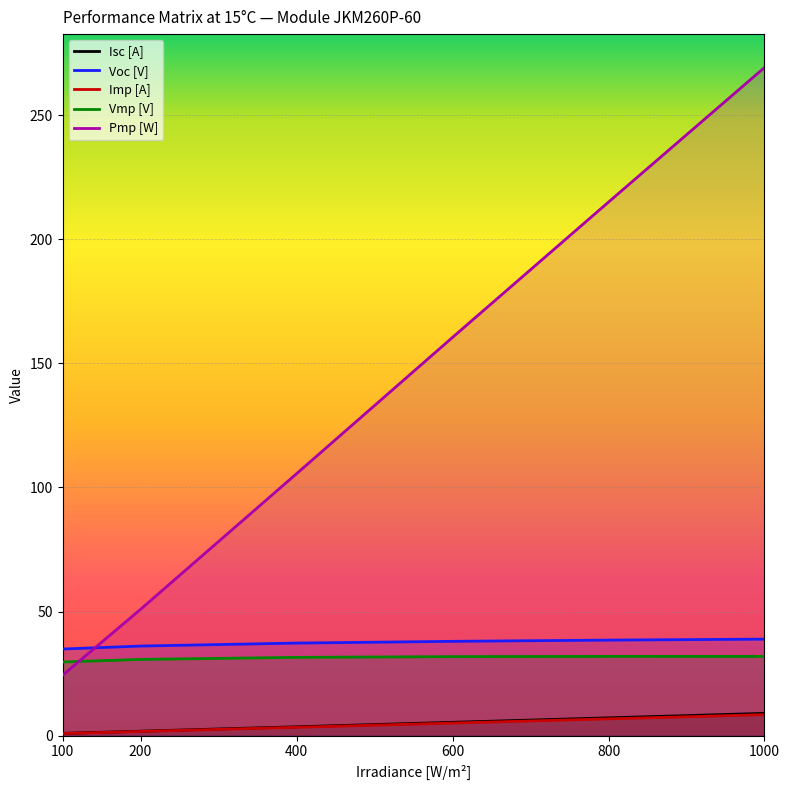

Reading left to right, list all the values displayed in this chart.

Isc [A]: 100=0.9	200=1.8	400=3.5	600=5.3	800=7.1	1000=9.0
Voc [V]: 100=34.9	200=36.1	400=37.3	600=38.0	800=38.5	1000=38.9
Imp [A]: 100=0.8	200=1.7	400=3.3	600=5.0	800=6.7	1000=8.4
Vmp [V]: 100=29.7	200=30.7	400=31.5	600=31.8	800=31.9	1000=31.9
Pmp [W]: 100=24.3	200=50.9	400=105.5	600=160.5	800=215.0	1000=269.2